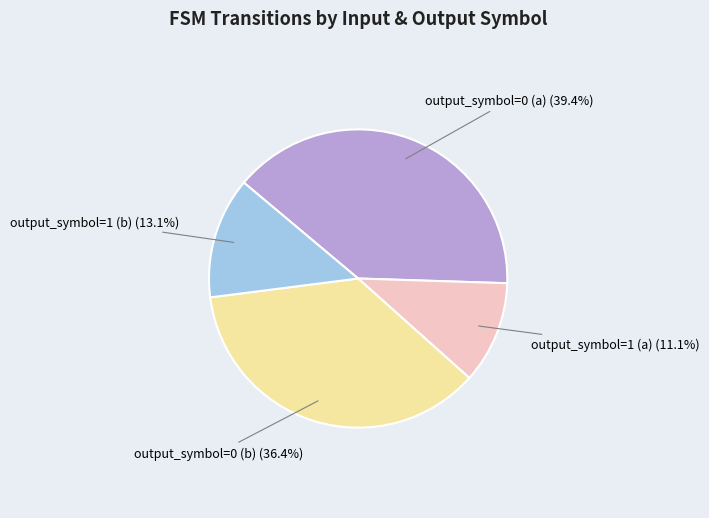

Is there any slice that represents more than half of the pie?

No